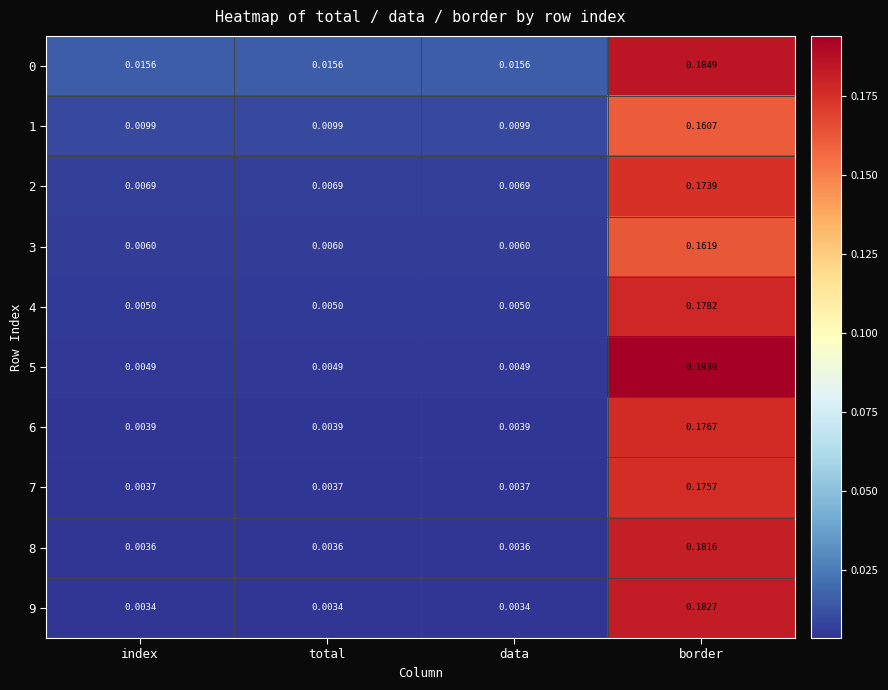

Which category has the highest value across all series?

border